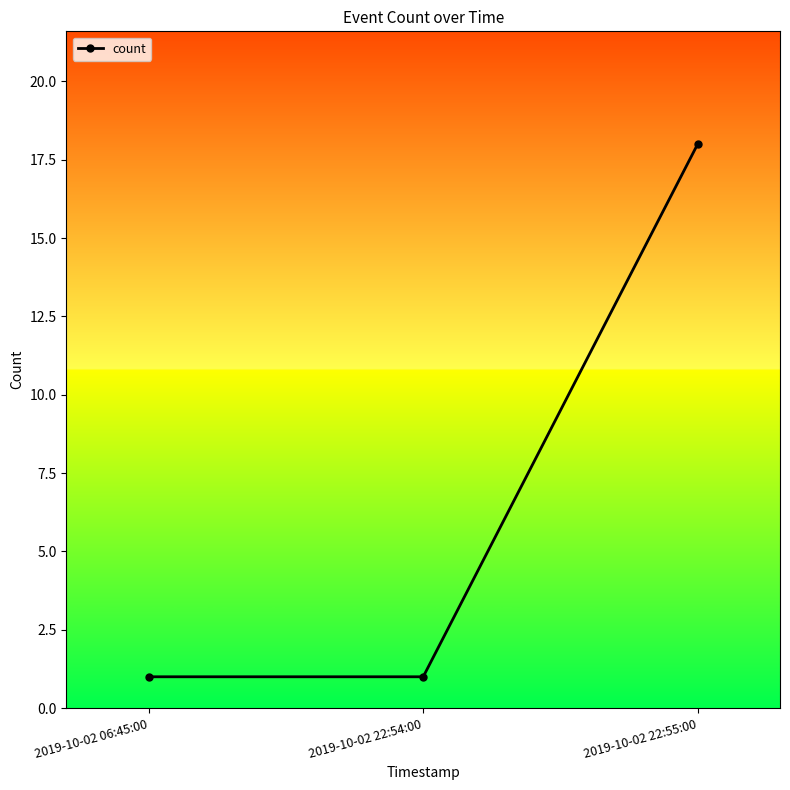

What is the smallest value displayed?

1